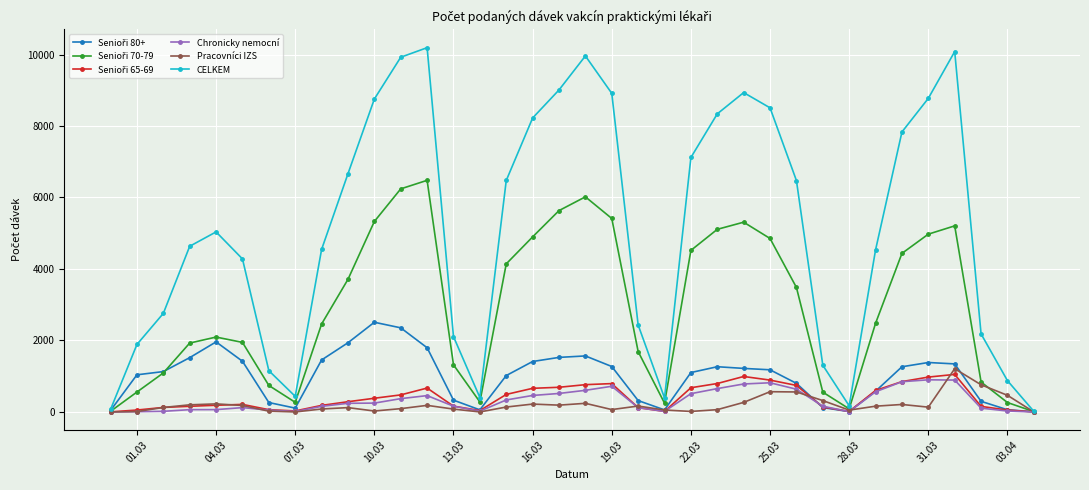

What is the greatest value displayed?

10191